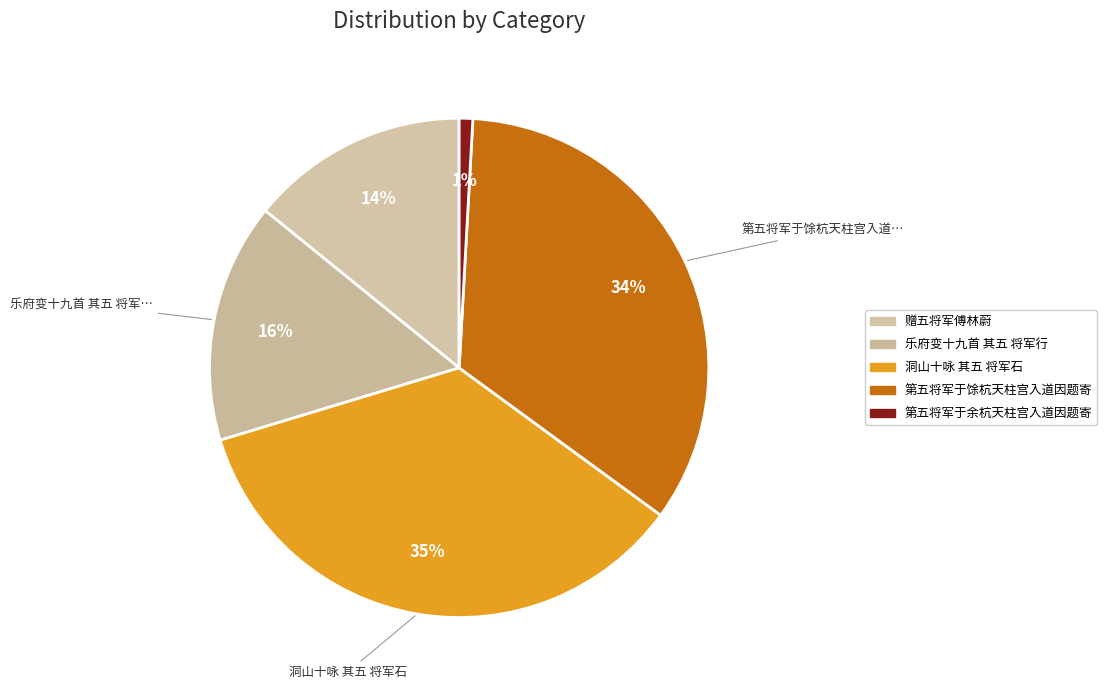

How many segments does this pie chart have?

5